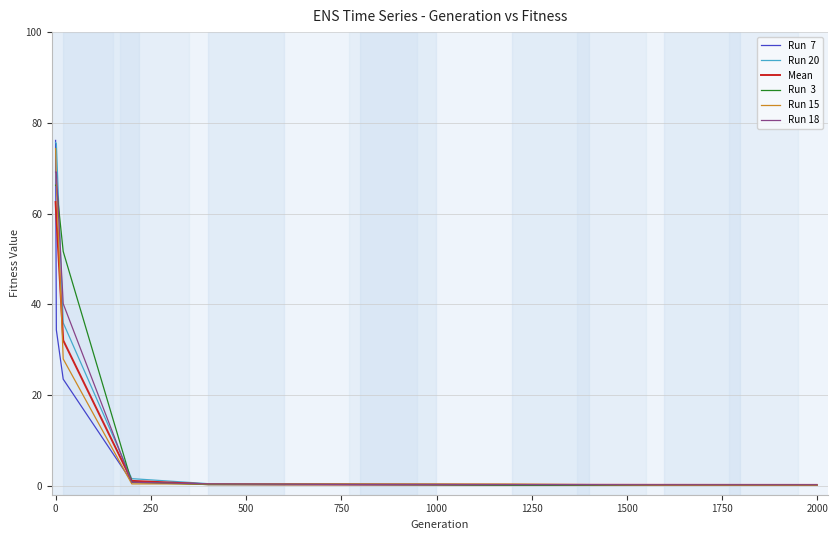

What is the greatest value displayed?

76.1